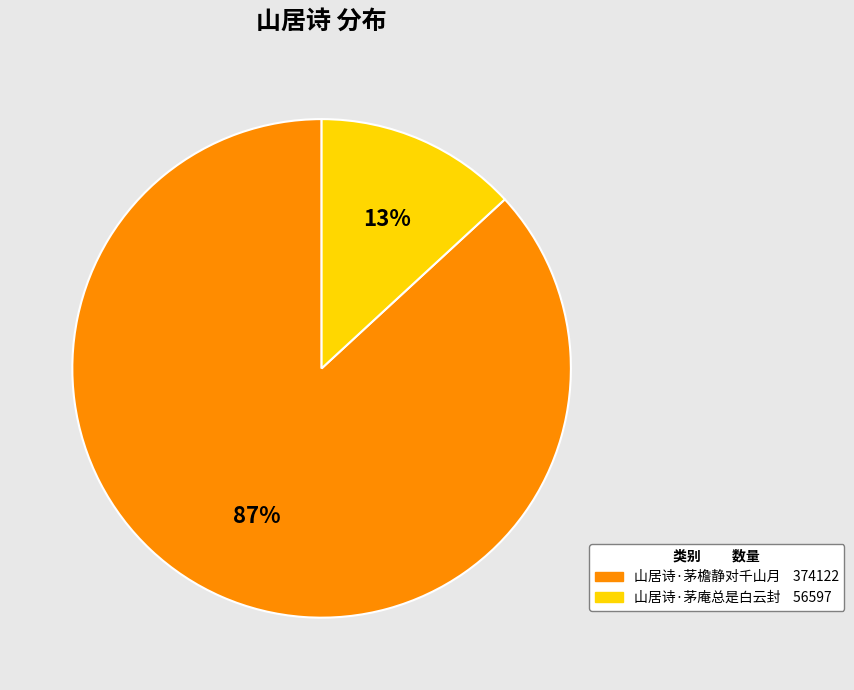

Count the number of slices in the pie.

2